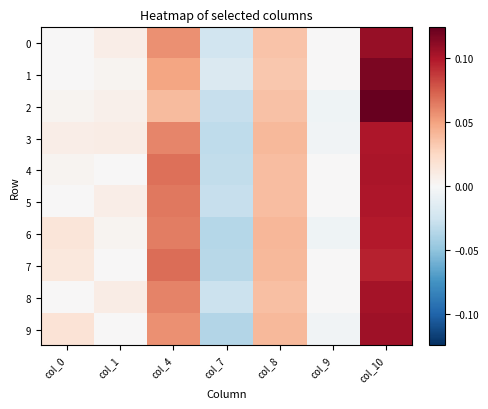

What is the maximum value shown in the chart?

0.1